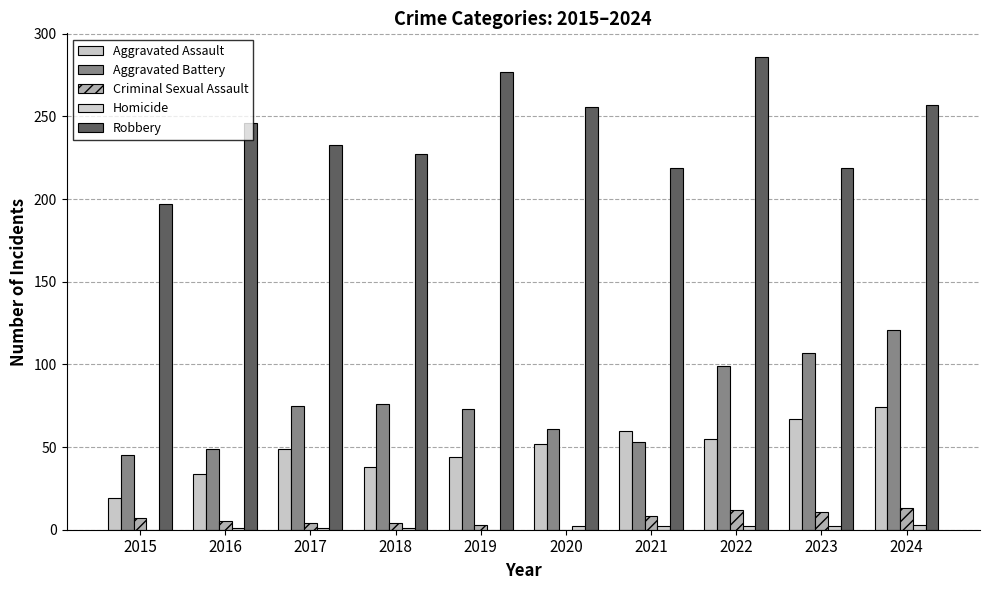

Which series changed the most between 2015 and 2019?

Robbery